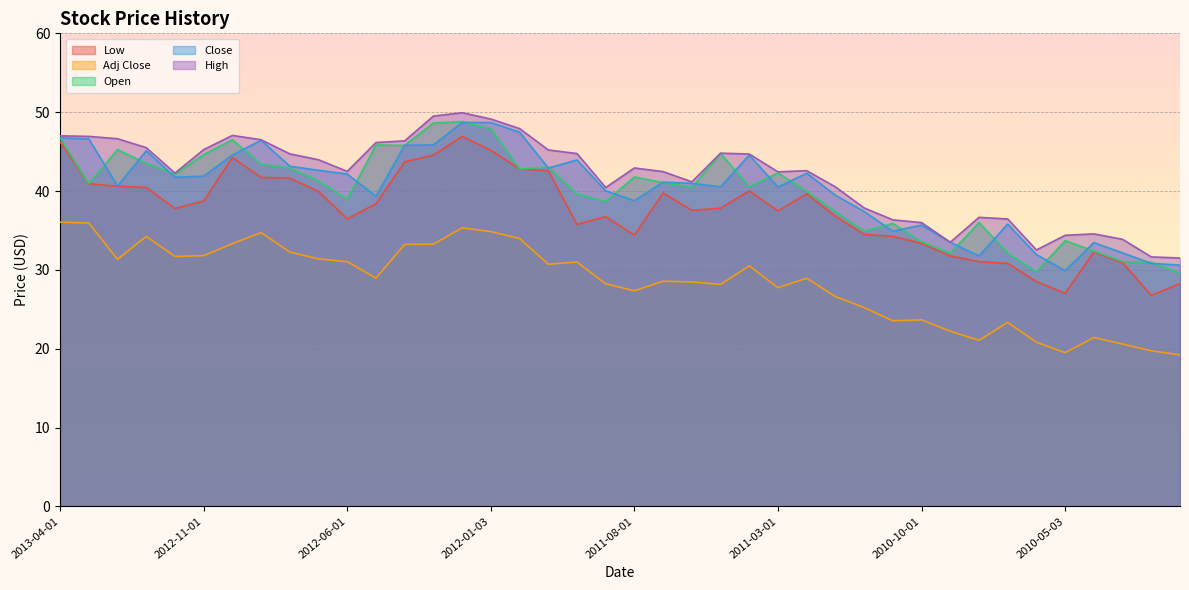

Reading right to left, transcribe all the data shown in this chart.

Low: 28.2	26.8	30.9	32.2	27.0	28.5	30.8	31.0	31.8	33.3	34.2	34.5	36.8	39.6	37.5	40.0	37.8	37.5	39.7	34.4	36.8	35.8	42.6	42.8	45.2	46.9	44.5	43.7	38.4	36.5	39.9	41.6	41.7	44.2	38.7	37.8	40.4	40.6	40.9	46.2
Adj Close: 19.2	19.7	20.6	21.4	19.5	20.8	23.3	21.1	22.2	23.7	23.5	25.2	26.6	28.9	27.7	30.5	28.2	28.5	28.6	27.3	28.2	31.0	30.7	34.0	34.8	35.3	33.3	33.2	29.0	31.0	31.4	32.3	34.7	33.3	31.8	31.7	34.2	31.3	35.9	36.0
Open: 29.6	31.0	31.0	32.4	33.7	29.8	32.1	36.0	32.1	33.6	35.9	34.9	37.4	40.0	42.3	40.5	44.8	40.5	41.1	41.8	38.7	39.6	43.0	42.8	47.9	48.8	48.6	45.8	45.8	39.0	41.2	42.9	43.4	46.5	44.6	42.1	43.5	45.2	40.9	46.7
Close: 30.6	30.8	32.2	33.5	29.9	31.9	35.8	31.8	33.5	35.7	34.9	37.4	39.5	42.3	40.5	44.5	40.5	41.0	41.1	38.8	40.0	43.9	42.9	47.5	48.7	48.7	45.8	45.8	39.3	42.2	42.6	43.1	46.4	44.6	41.9	41.8	45.1	40.6	46.6	46.7
High: 31.5	31.6	33.9	34.6	34.4	32.5	36.5	36.7	33.5	36.0	36.3	37.8	40.5	42.6	42.4	44.7	44.8	41.2	42.5	42.9	40.4	44.8	45.2	47.9	49.1	49.9	49.5	46.4	46.2	42.5	44.0	44.7	46.5	47.0	45.2	42.3	45.5	46.6	46.9	47.0